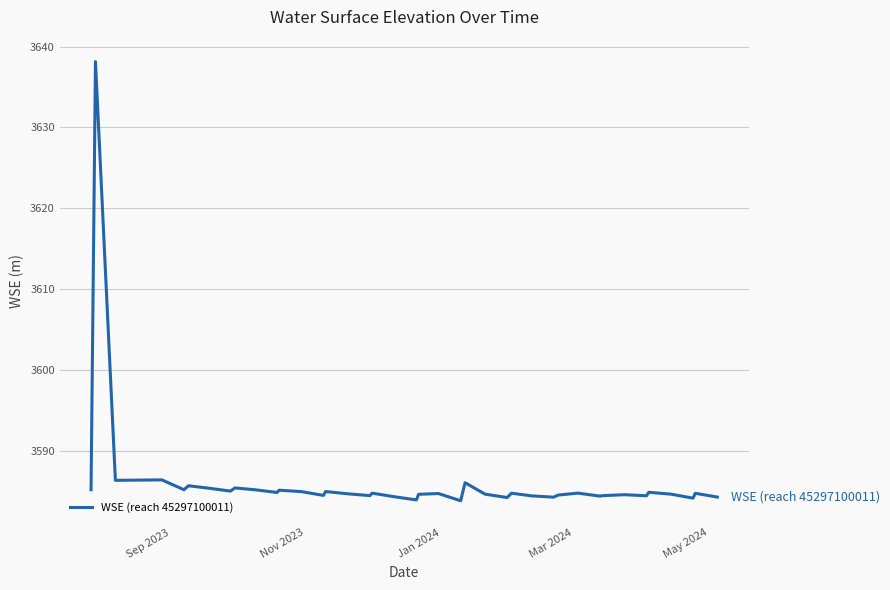

What is the greatest value displayed?

3638.1